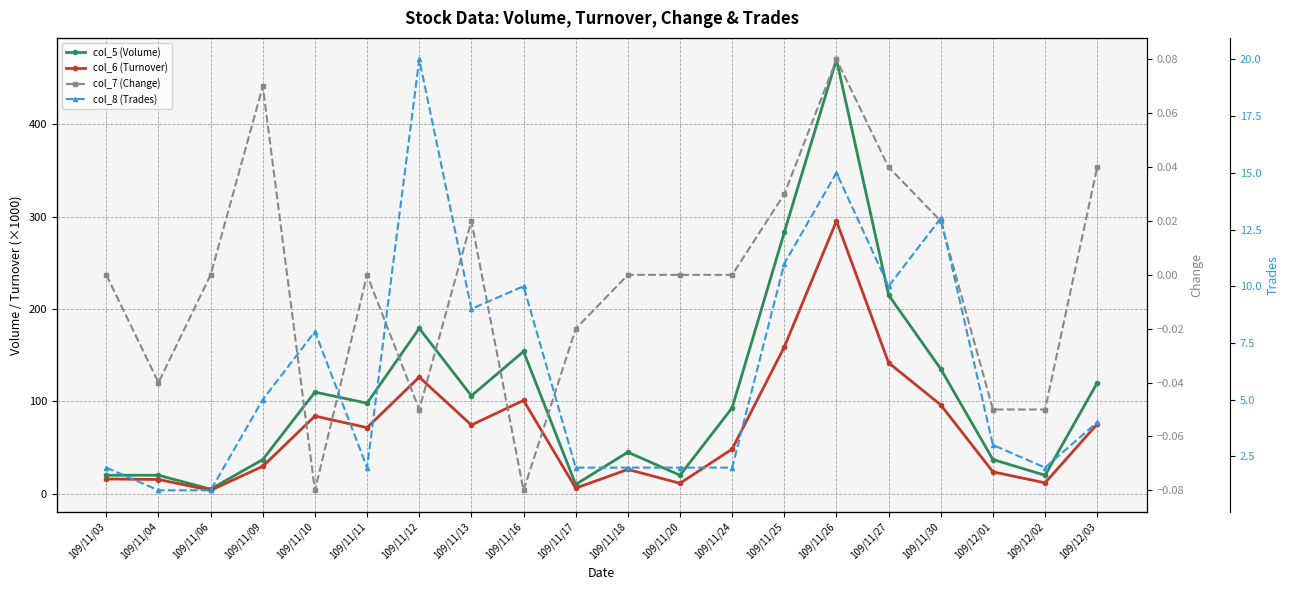

What is the total value across all series at 109/11/04?

36.4